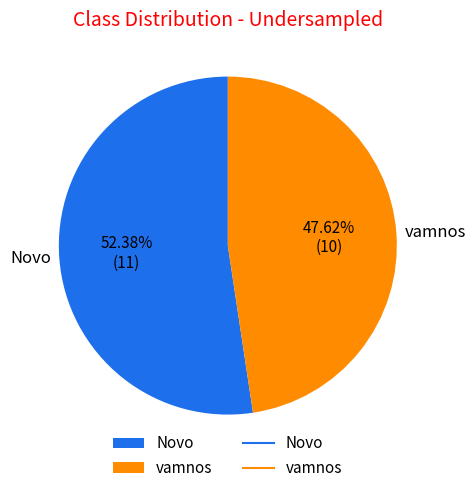

Is it true that vamnos is 55% of the pie?

False